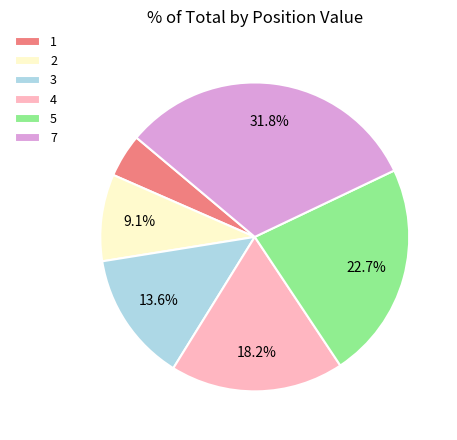

True or false: 1 accounts for 5% of the total.

True